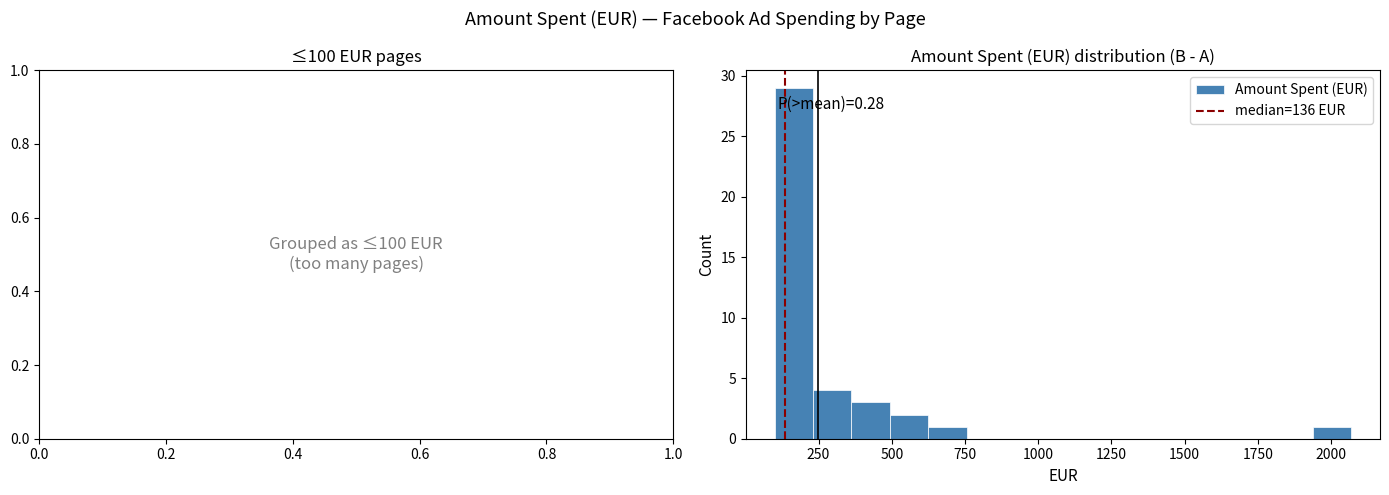

Read against the x-axis, roughly where is the centre of the tallest bar?

150